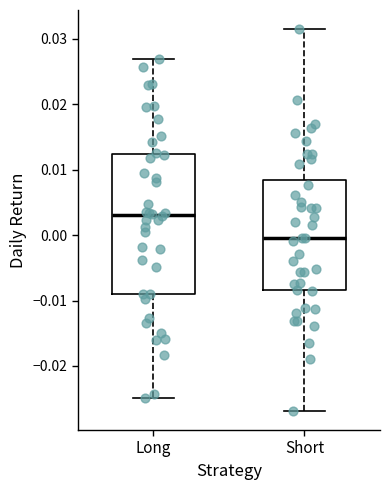

Reading left to right, transcribe this box plot: for each box, give where its median line is, the range the box spans, and where its two whiskers end, as read against the y-axis. The values are not printed on the chart, so give them approximately, as read against the axis.

Long: median 0.003, box -0.009 to 0.012, whiskers -0.025 to 0.027
Short: median 0.000, box -0.008 to 0.009, whiskers -0.027 to 0.032